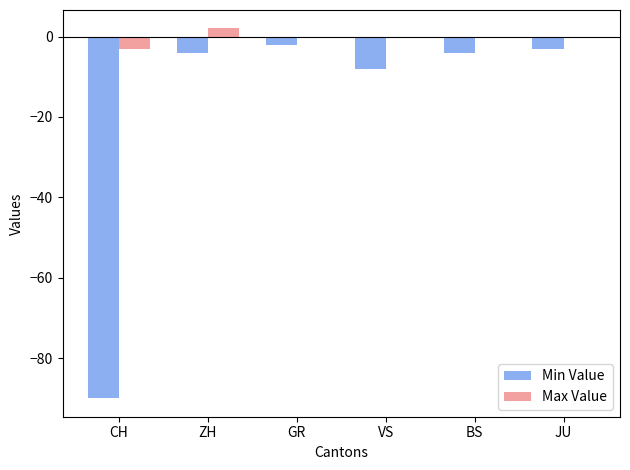

Is it true that Min Value equals -3 at JU?

True